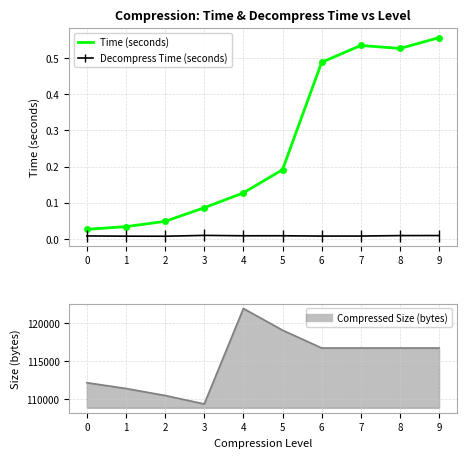

What is the average value of the Time (seconds) series?

0.3